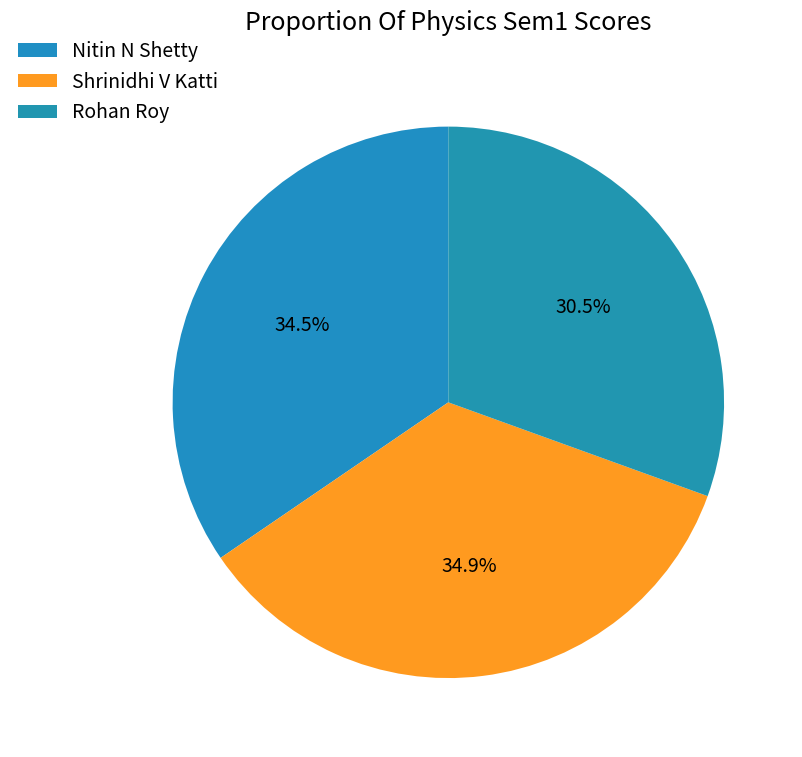

Is Shrinidhi V Katti the majority of the pie?

No